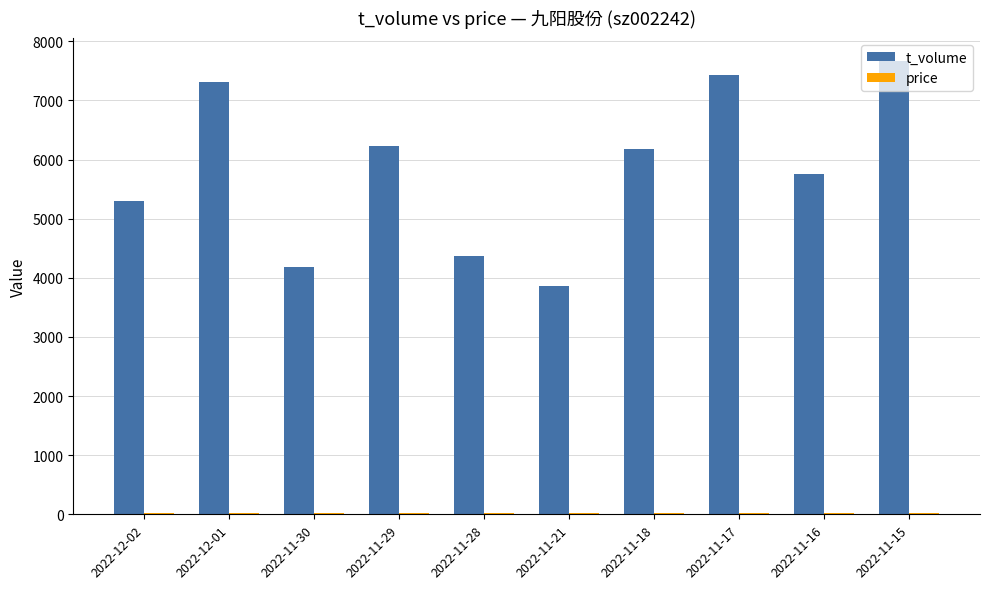

The t_volume series shows 1675.4 at 2022-11-29. True or false?

False